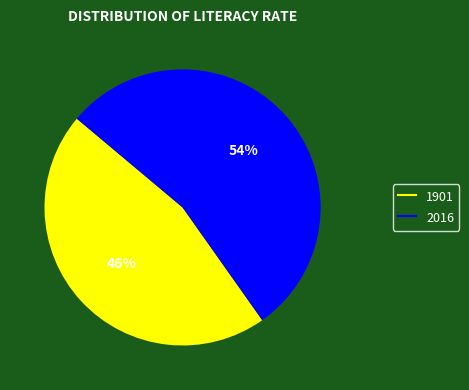

Do 1901 and 2016 together represent more than half of the pie?

Yes